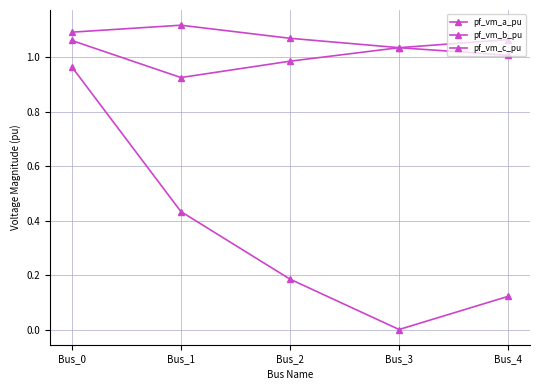

What is the spread (max minus min) of values at Bus_2?

0.9